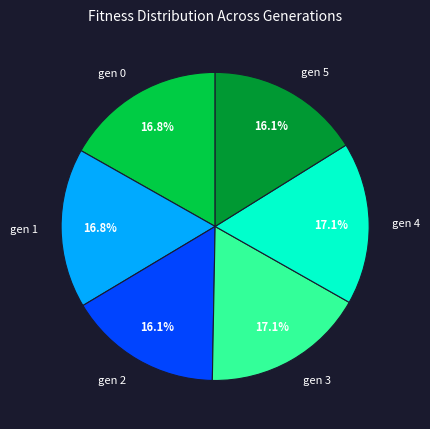

What percentage do gen 0 and gen 2 together represent?

32.9%